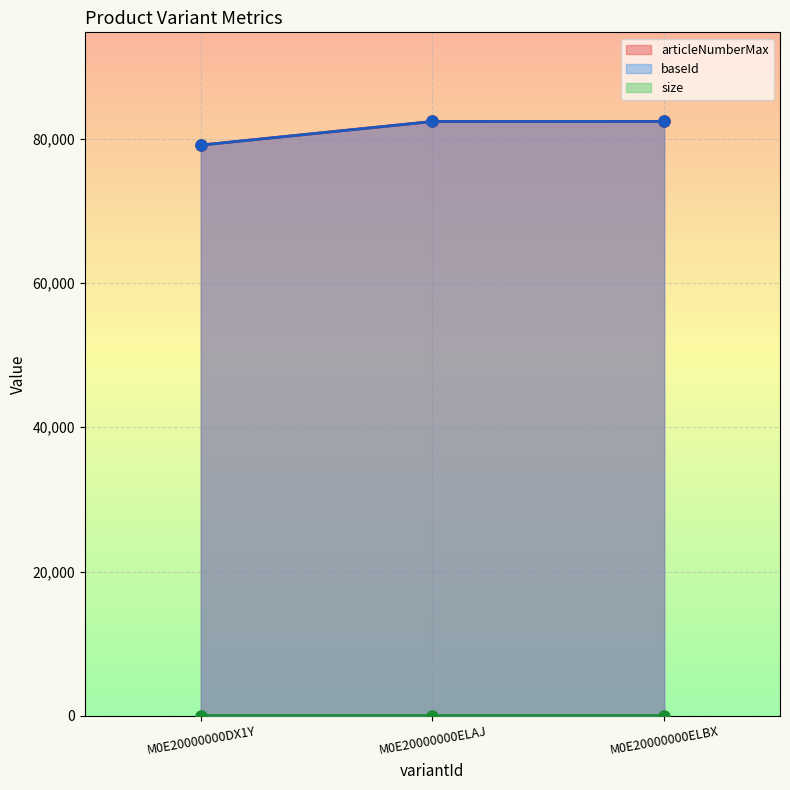

Reading left to right, transcribe all the data shown in this chart.

articleNumberMax: 79105	82374	82376
baseId: 79105	82374	82376
size: 39	34	34